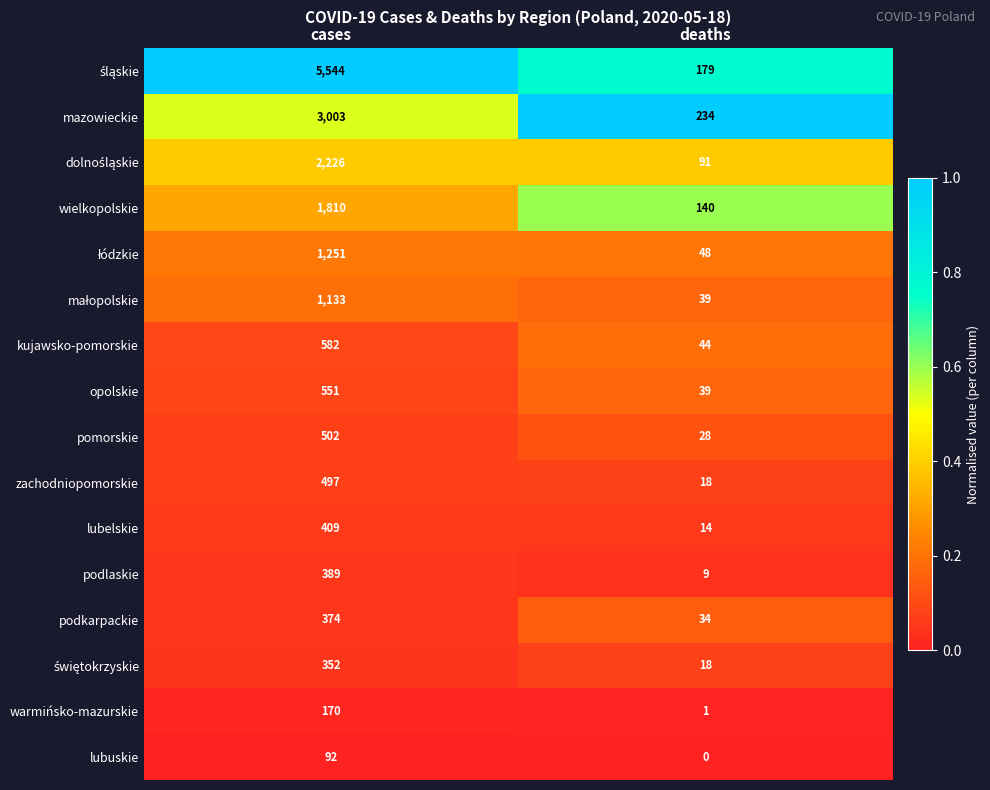

Count the number of categories in the chart.

2